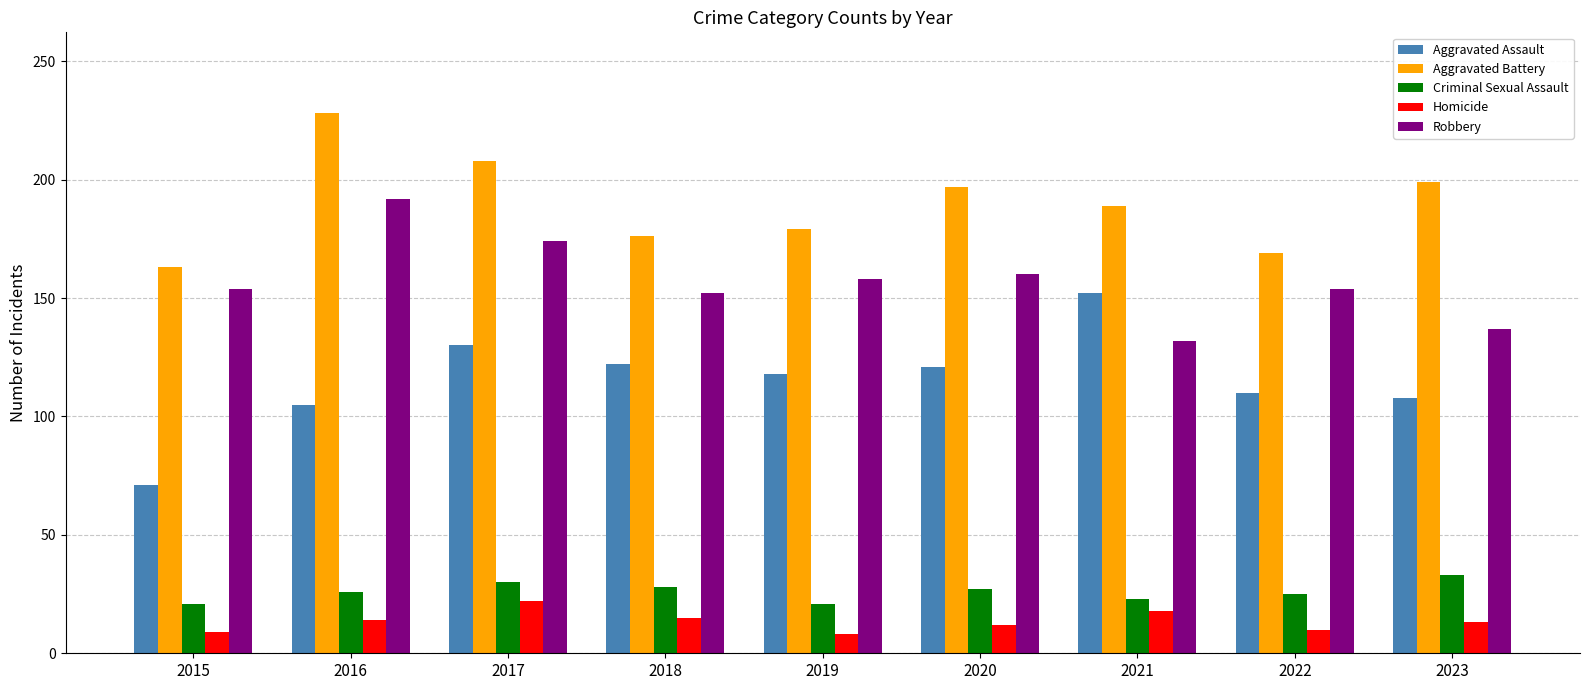

What is the difference between the highest and lowest values at 2023?

186